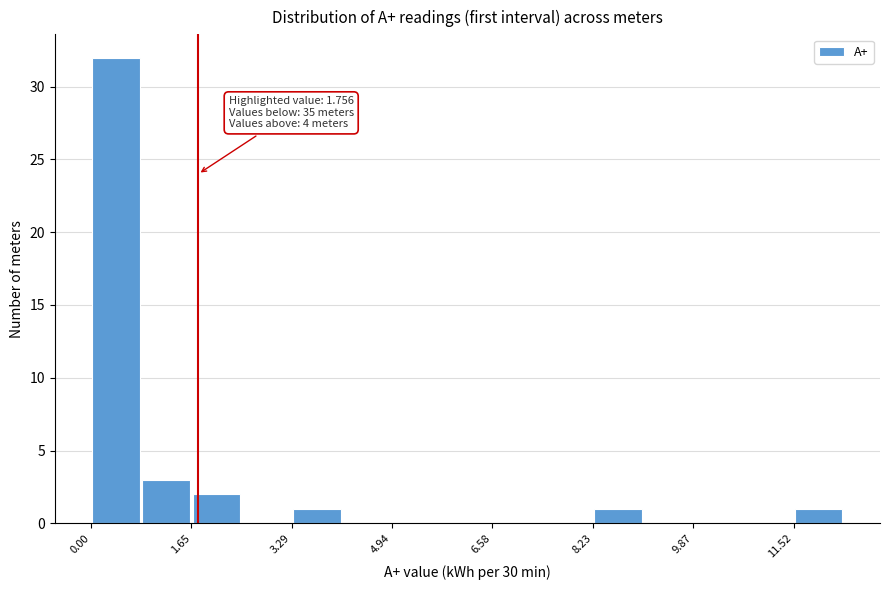

Over which range of the x-axis is the bar tallest?

0.0 to 0.8